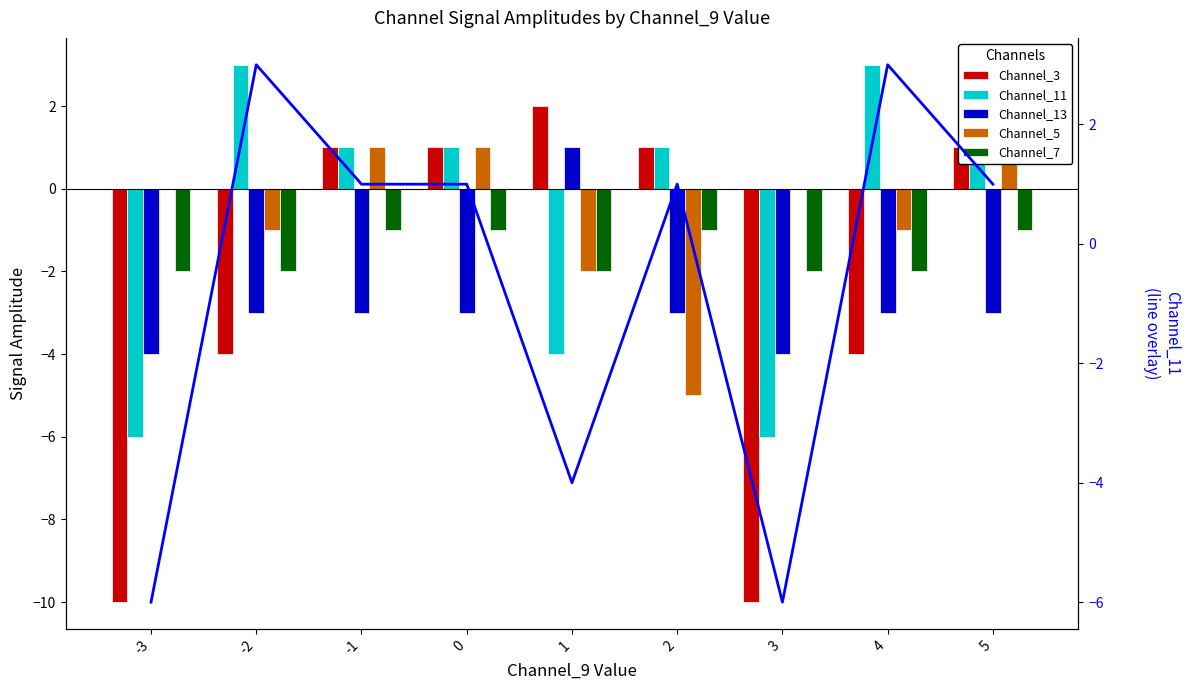

Which series has the widest spread of values?

Channel_3